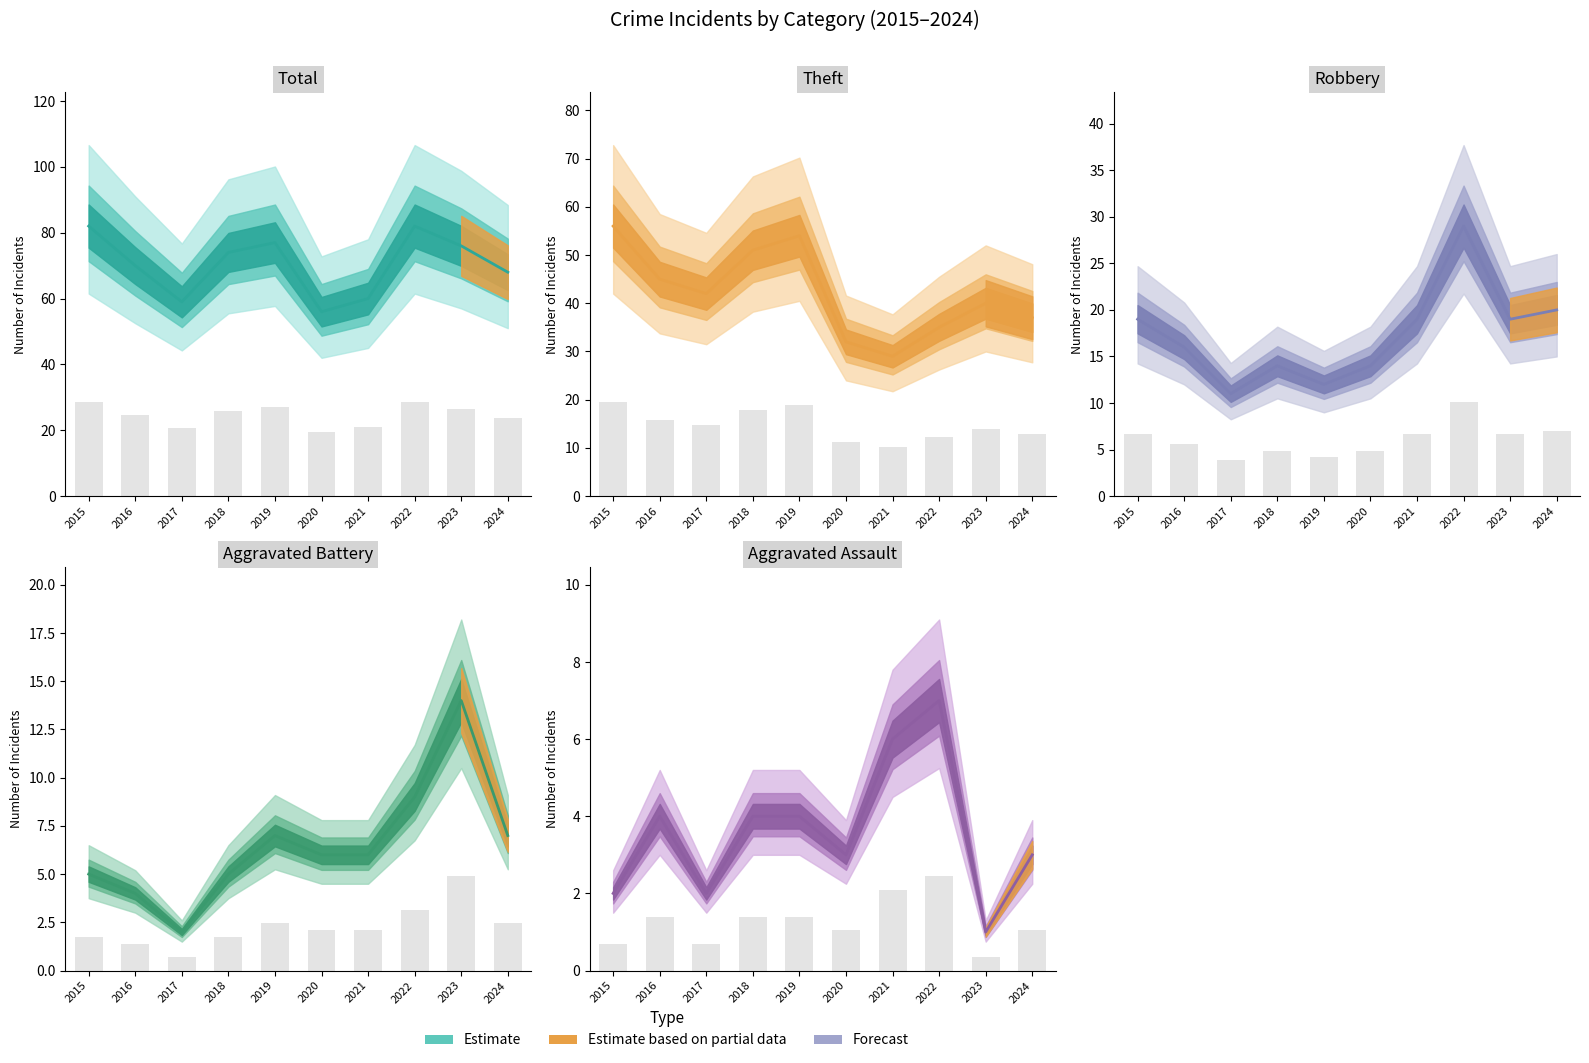

What is the sum of all Aggravated Battery values?

65